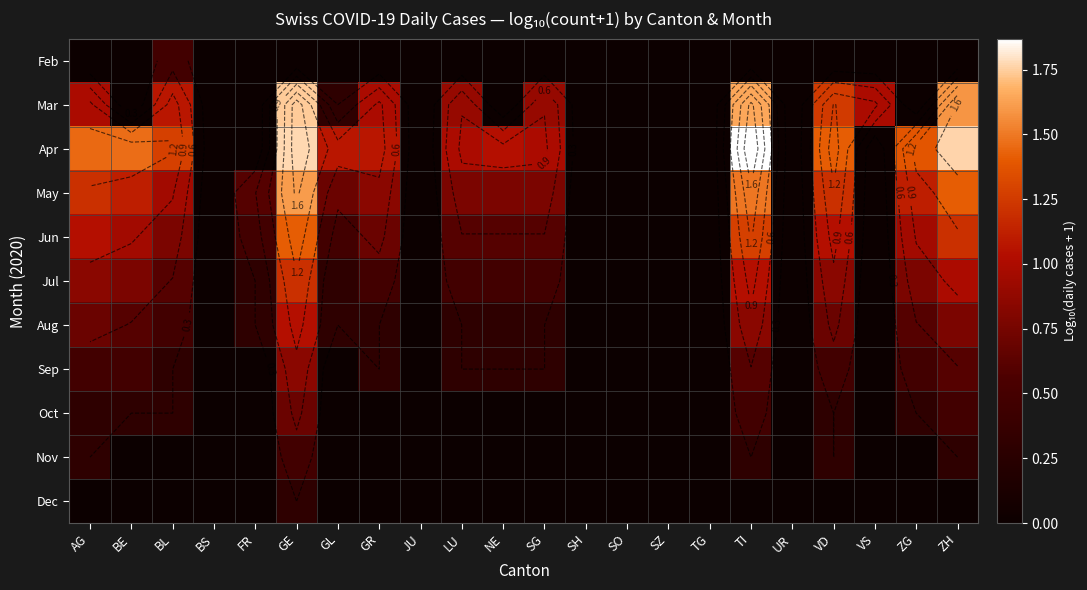

List the labels in order of Oct value, smallest first.

BS, FR, GL, GR, JU, LU, NE, SG, SH, SO, SZ, TG, UR, VS, AG, BE, BL, VD, ZG, TI, ZH, GE